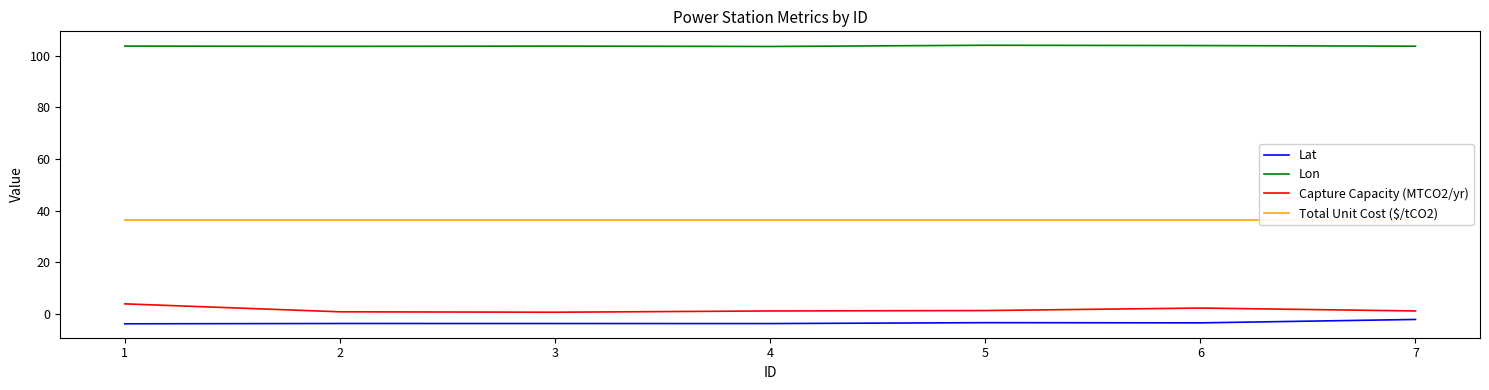

List the series in order of their peak value, lowest first.

Lat, Capture Capacity (MTCO2/yr), Total Unit Cost ($/tCO2), Lon